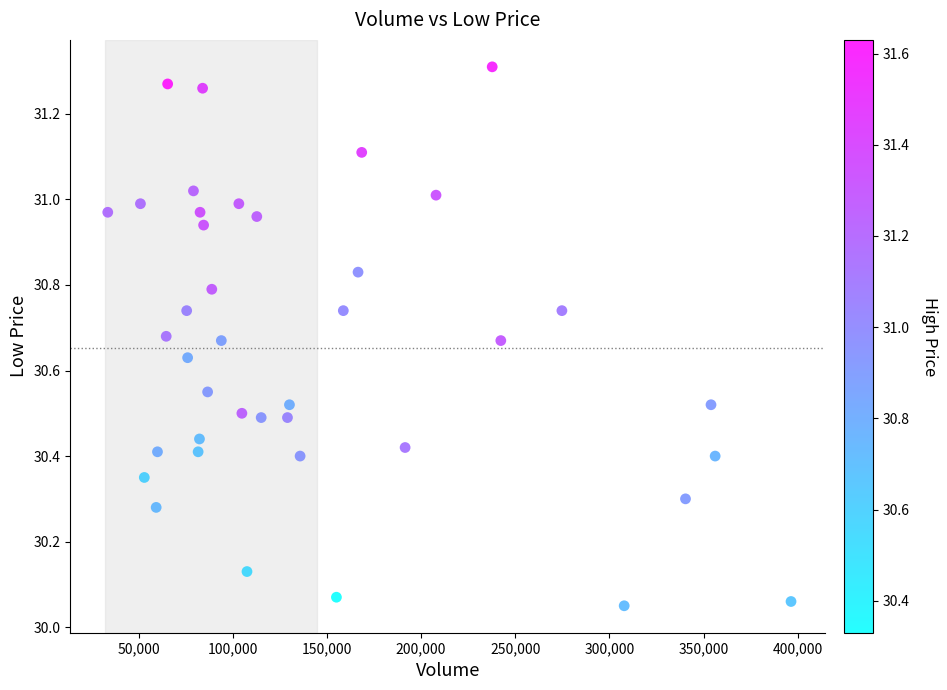

What is the range of Y values (max minus min)?

1.3